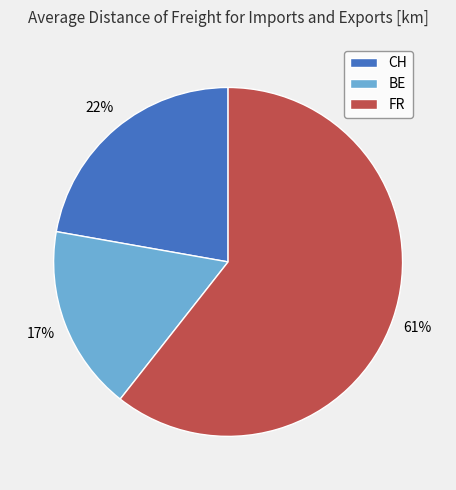

Rank the categories by value from lowest to highest.

BE, CH, FR